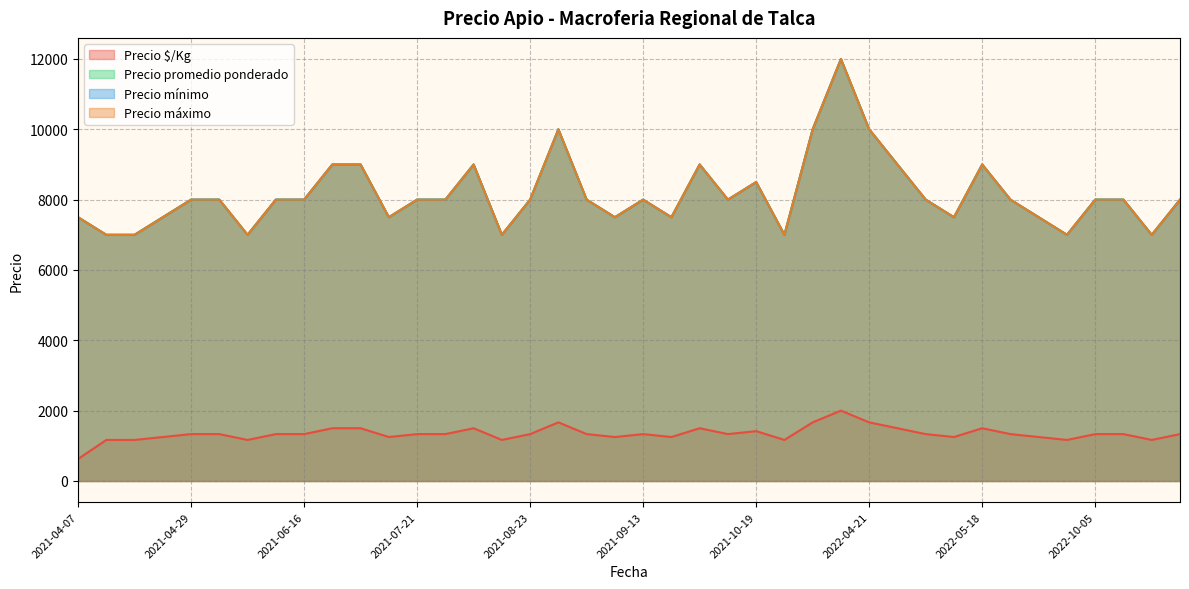

Reading right to left, list all the values displayed in this chart.

Precio $/Kg: 1333	1167	1333	1333	1167	1250	1333	1500	1250	1333	1500	1667	2000	1667	1167	1417	1333	1500	1250	1333	1250	1333	1667	1333	1167	1500	1333	1333	1250	1500	1500	1333	1333	1167	1333	1333	1250	1167	1167	625
Precio promedio ponderado: 8000	7000	8000	8000	7000	7500	8000	9000	7500	8000	9000	10000	12000	10000	7000	8500	8000	9000	7500	8000	7500	8000	10000	8000	7000	9000	8000	8000	7500	9000	9000	8000	8000	7000	8000	8000	7500	7000	7000	7500
Precio mínimo: 8000	7000	8000	8000	7000	7500	8000	9000	7500	8000	9000	10000	12000	10000	7000	8500	8000	9000	7500	8000	7500	8000	10000	8000	7000	9000	8000	8000	7500	9000	9000	8000	8000	7000	8000	8000	7500	7000	7000	7500
Precio máximo: 8000	7000	8000	8000	7000	7500	8000	9000	7500	8000	9000	10000	12000	10000	7000	8500	8000	9000	7500	8000	7500	8000	10000	8000	7000	9000	8000	8000	7500	9000	9000	8000	8000	7000	8000	8000	7500	7000	7000	7500